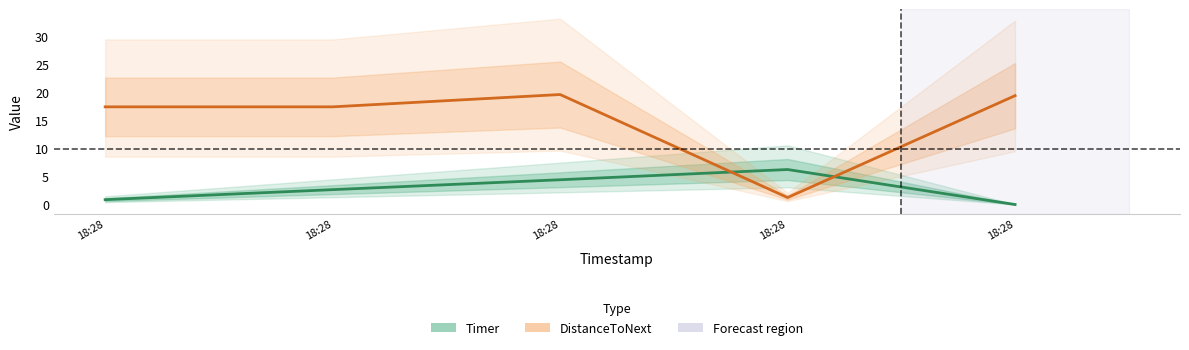

True or false: Timer has a value of -2.2 at 18:28.

False